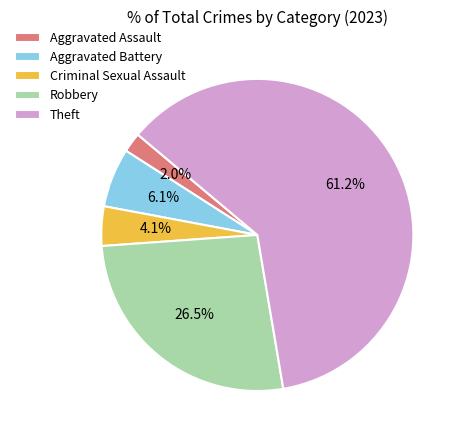

What is the largest slice in the pie chart?

Theft